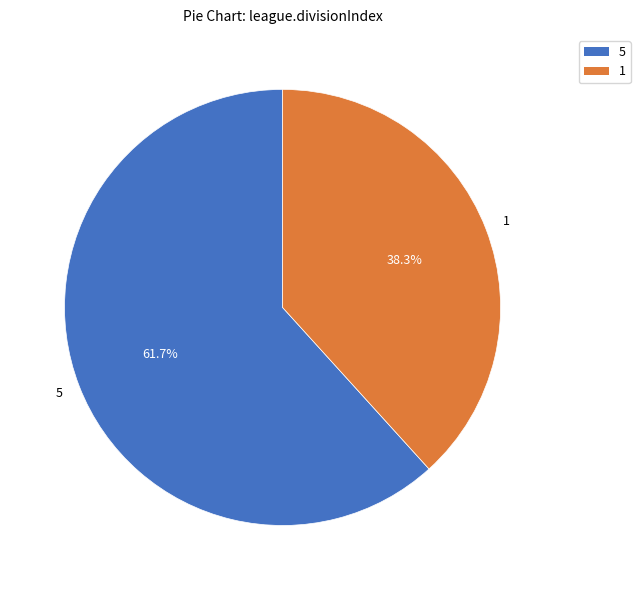

What percentage is the 5 slice, to the nearest percent?

62%